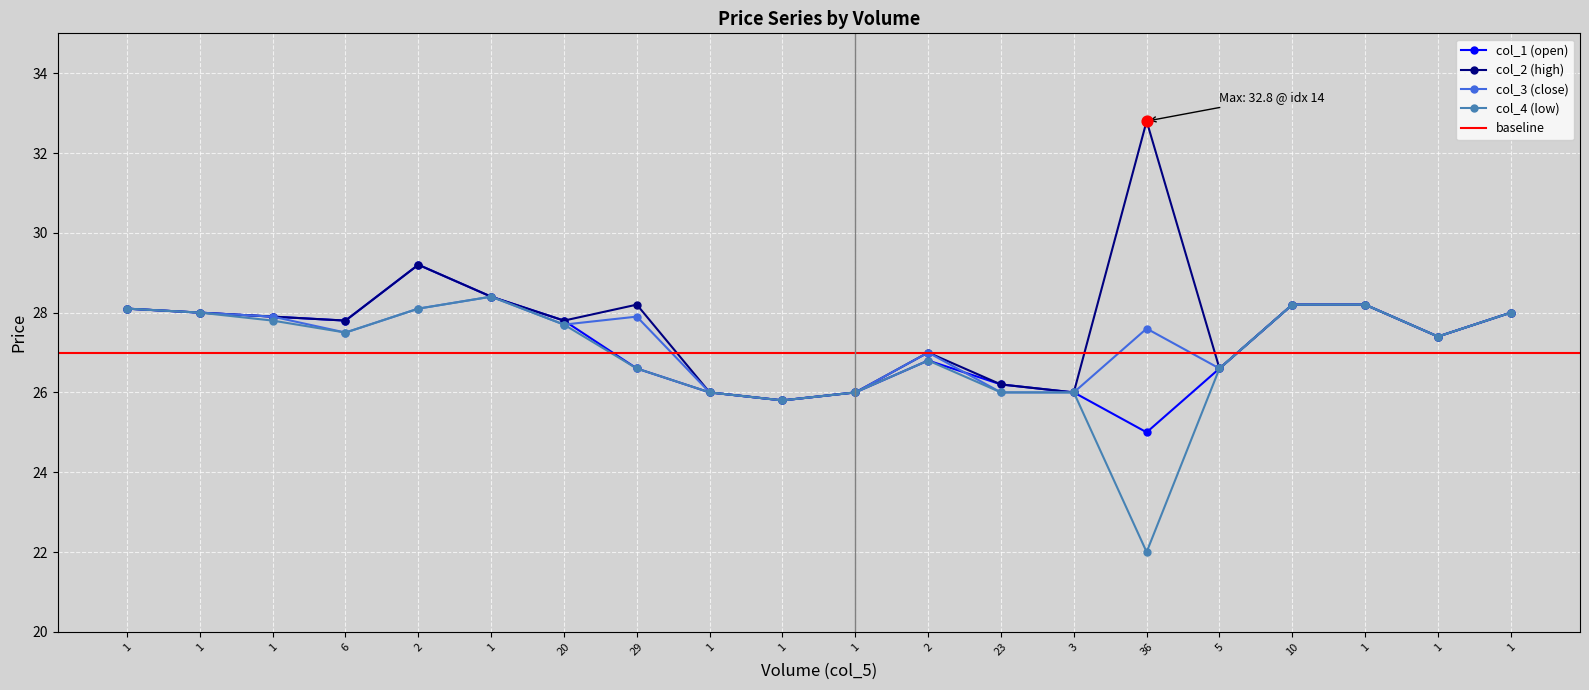

At which category is the sum across all series the highest?

2